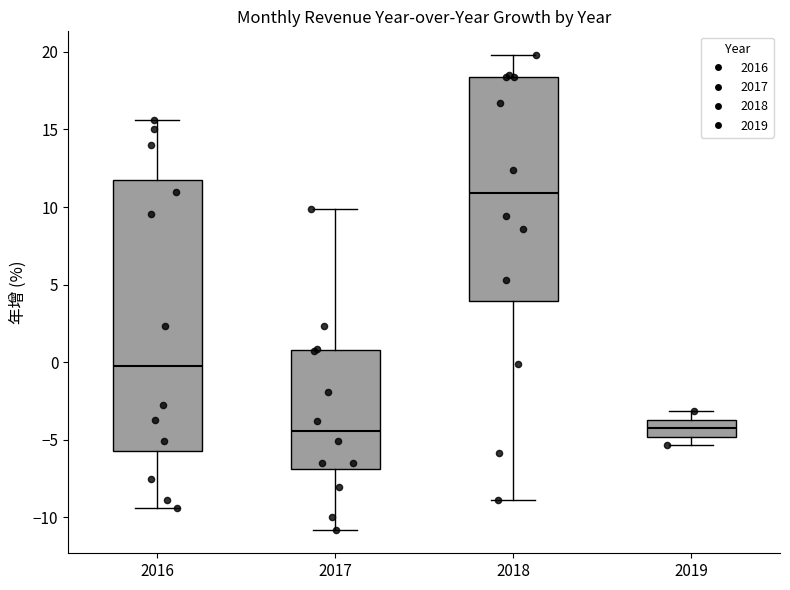

Where does the median line of the box at x = 2018 sit on the y-axis? The values are not printed on the chart, so give them approximately, as read against the axis.

11.0